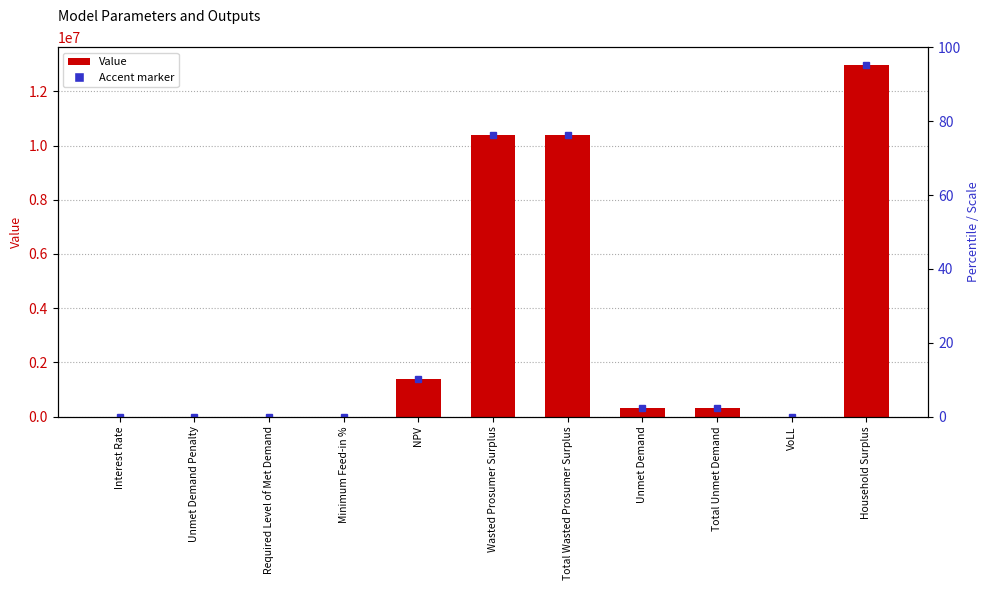

How many bars are there in total?

11